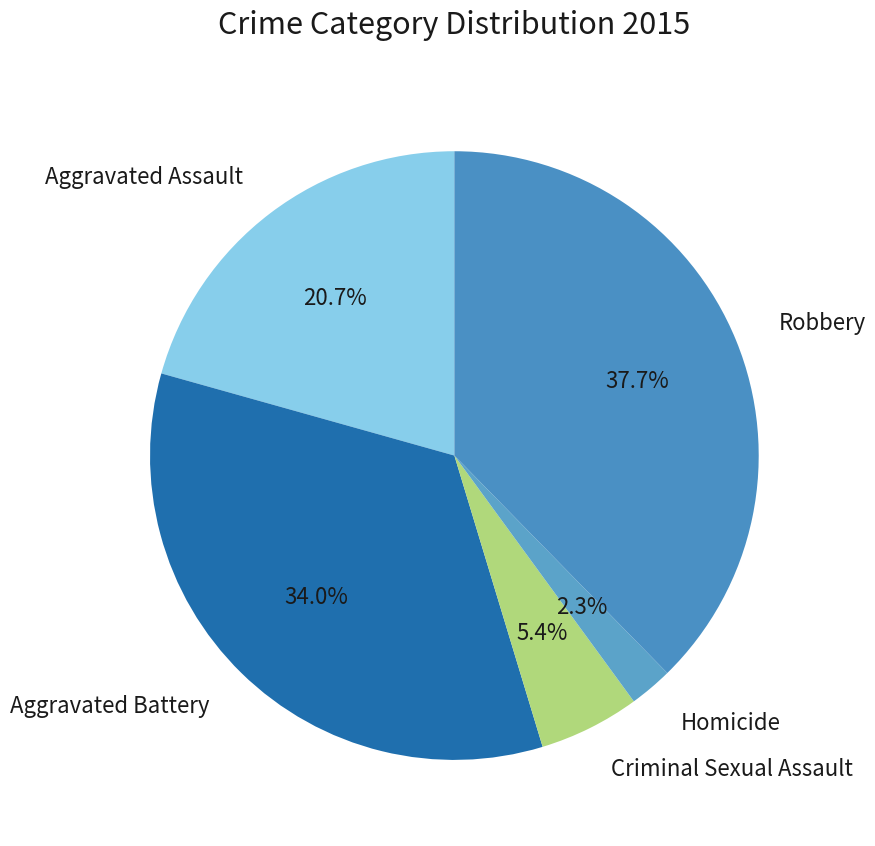

To the nearest percent, what is the average slice percentage?

20%